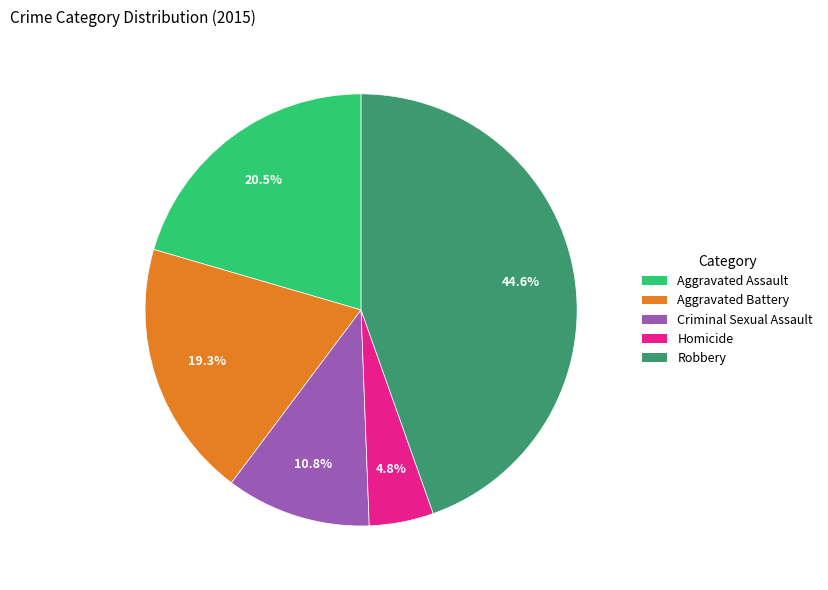

How many segments does this pie chart have?

5